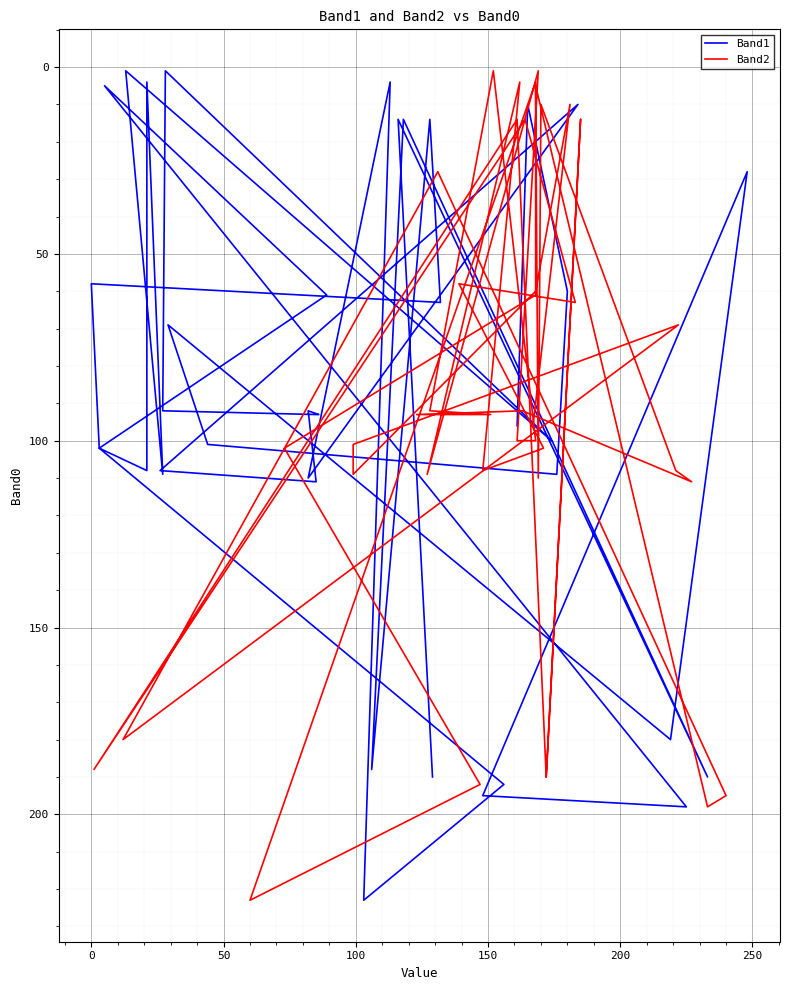

At which category does Band1 reach its first local peak?

50